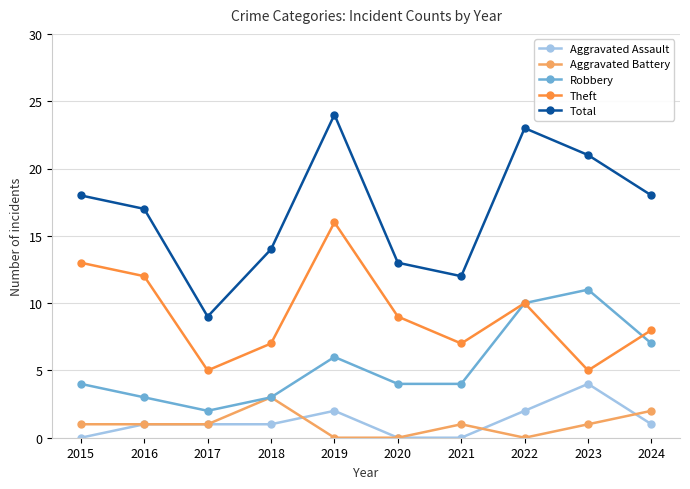

The value of Robbery at 2021 is 4. True or false?

True